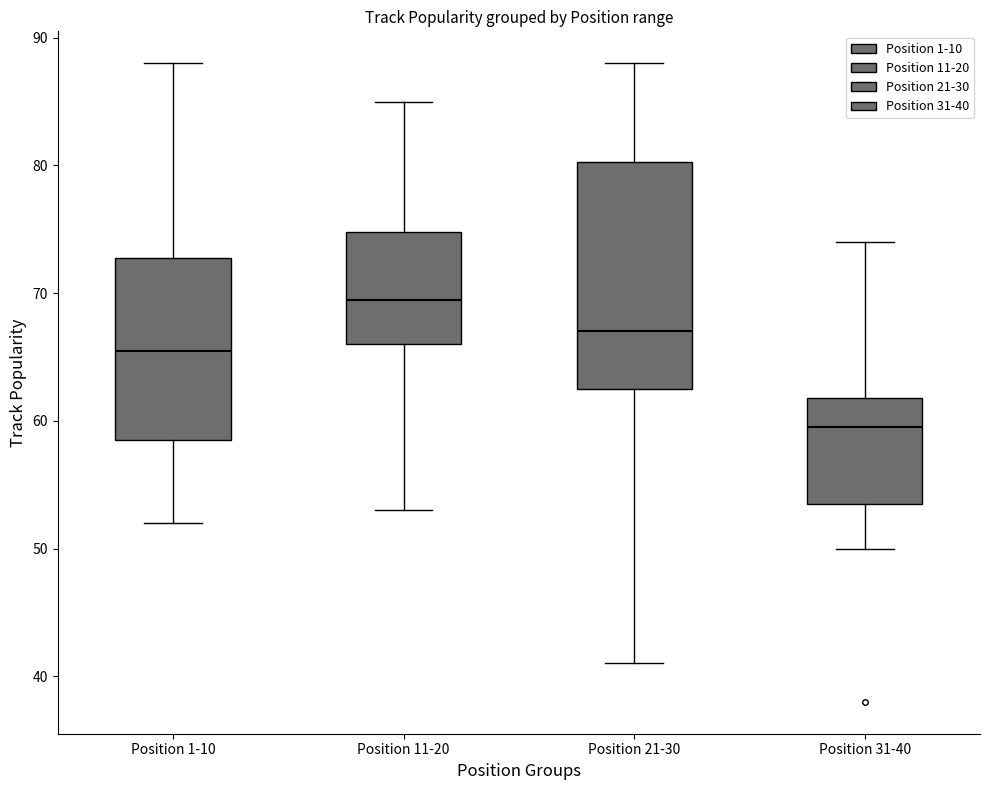

Comparing the boxes themselves (not the whiskers), which one is the tallest?

Position 21-30